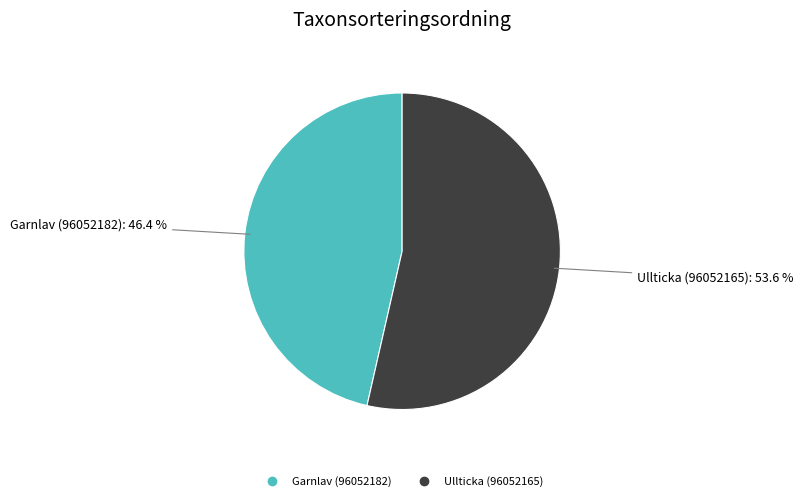

Combined, what portion of the pie is Garnlav (96052182) and Ullticka (96052165)?

100.0%